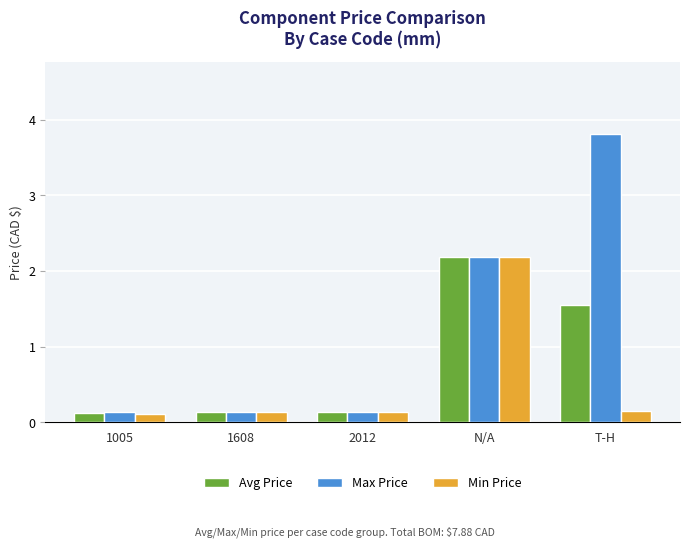

Which series has the widest spread of values?

Max Price